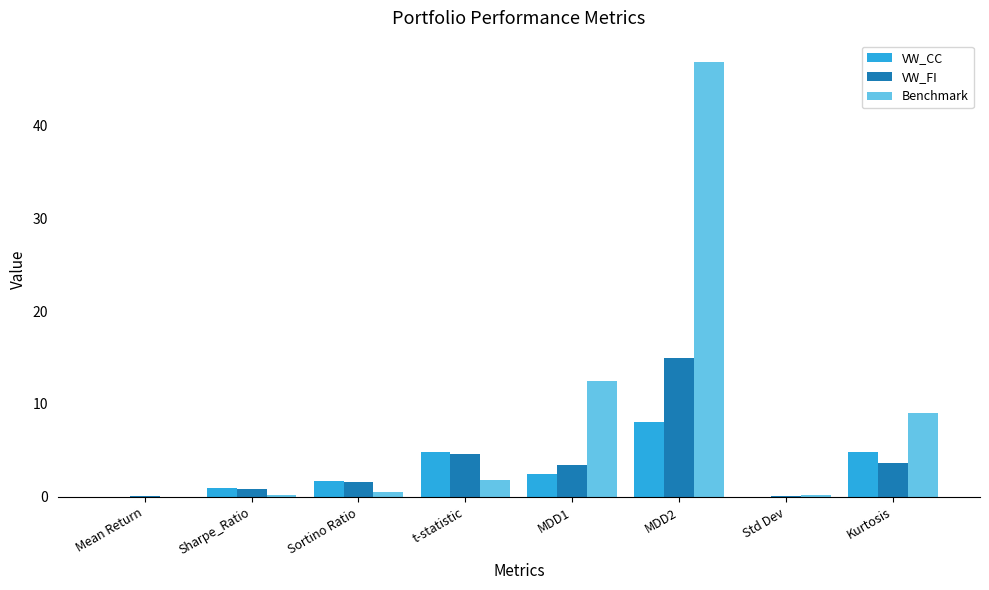

What is the difference between the VW_FI values at MDD1 and Mean Return?

3.3